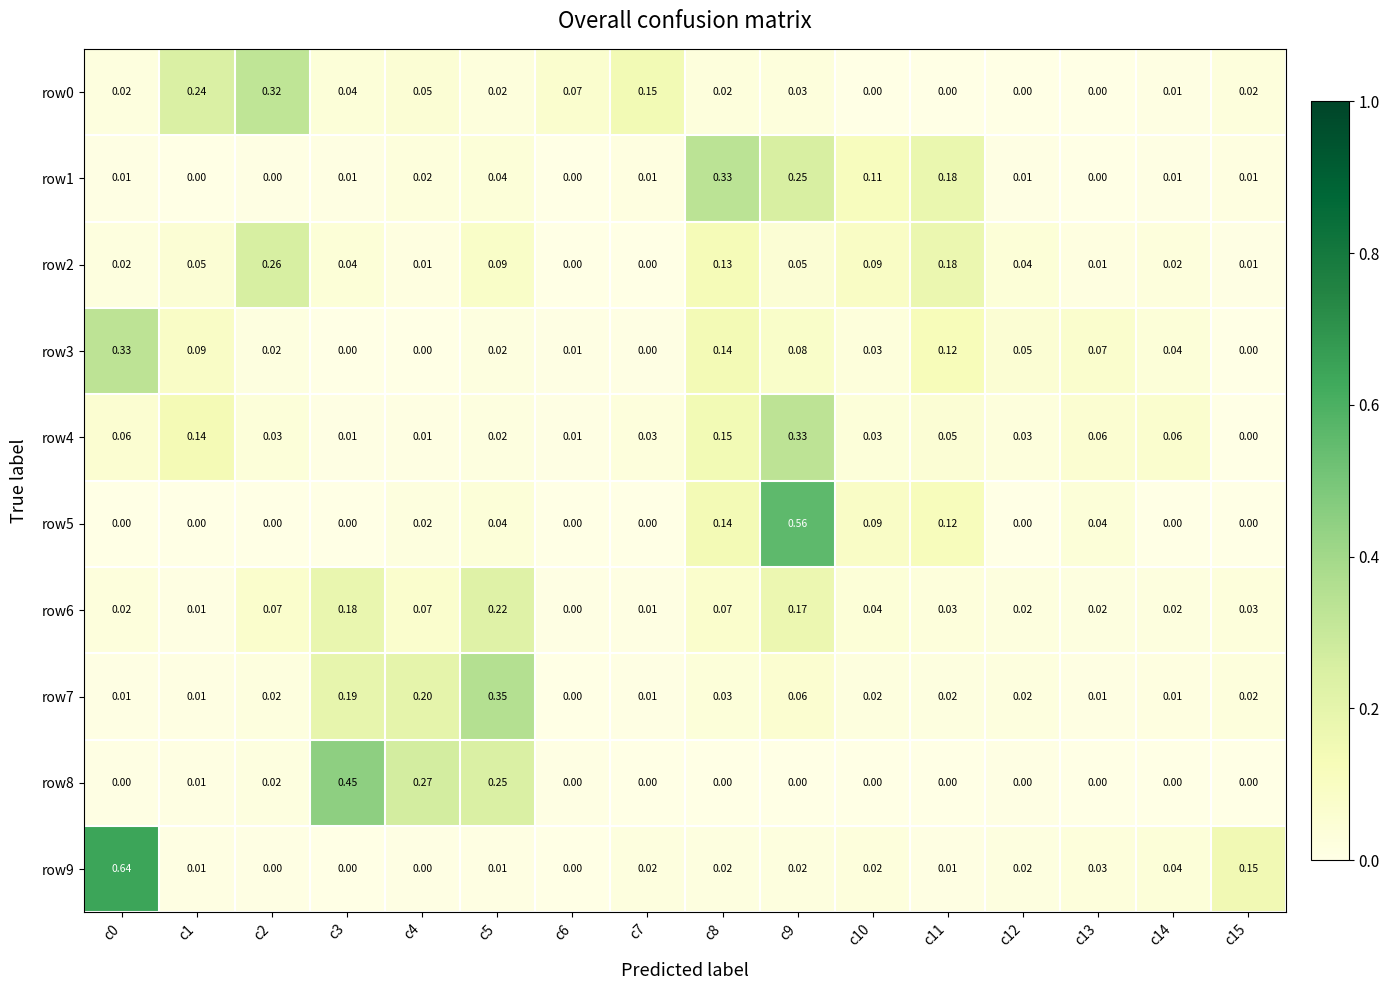

Is the value of row4 at c12 greater than the value of row0 at c15?

Yes